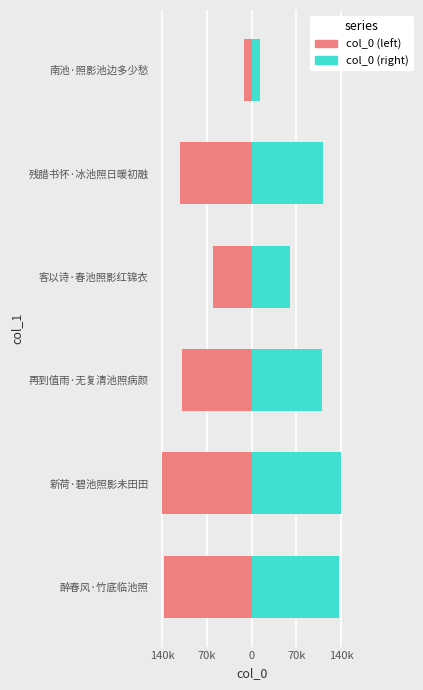

Which series has the largest total across all categories?

col_0 (right)